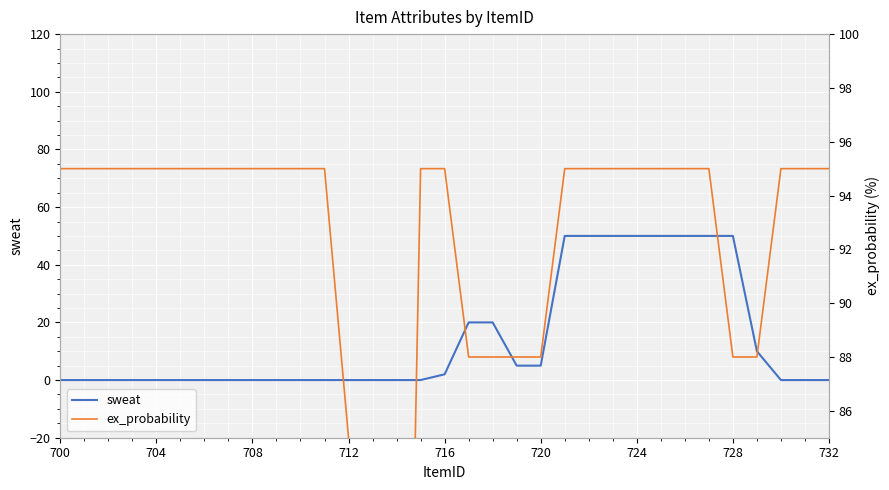

Which series has the largest total across all categories?

ex_probability